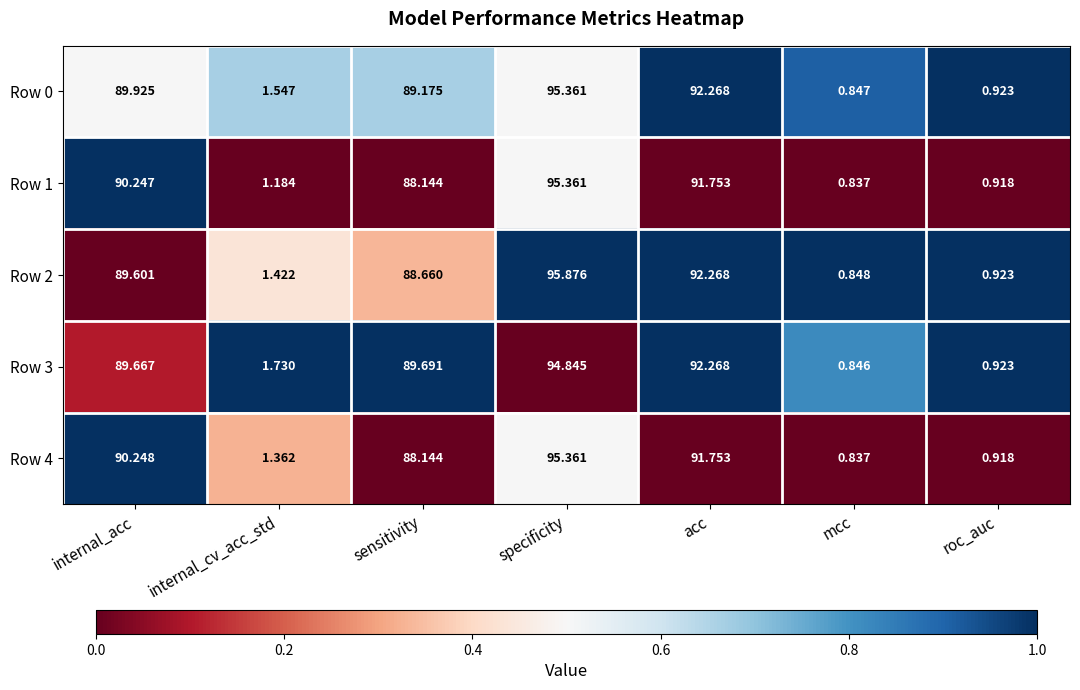

What is the total value across all series at acc?

460.3